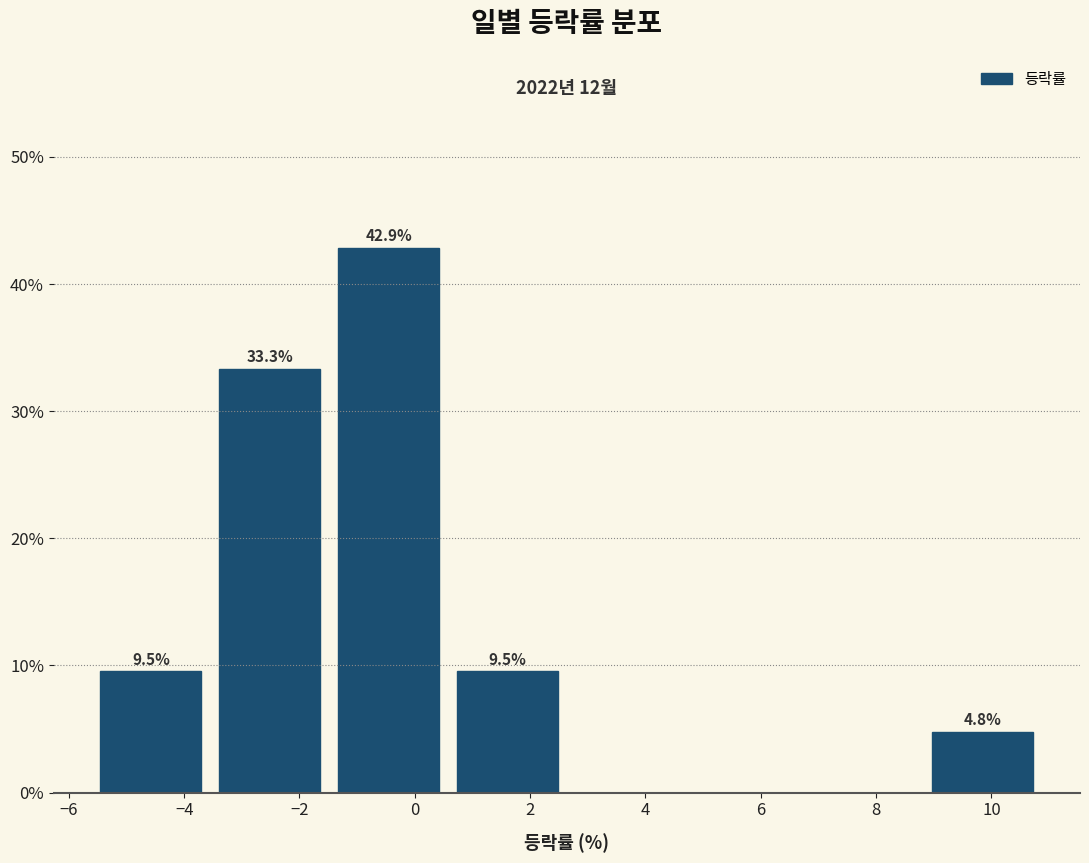

Over which range of the x-axis is the bar tallest?

-1.4 to 0.6